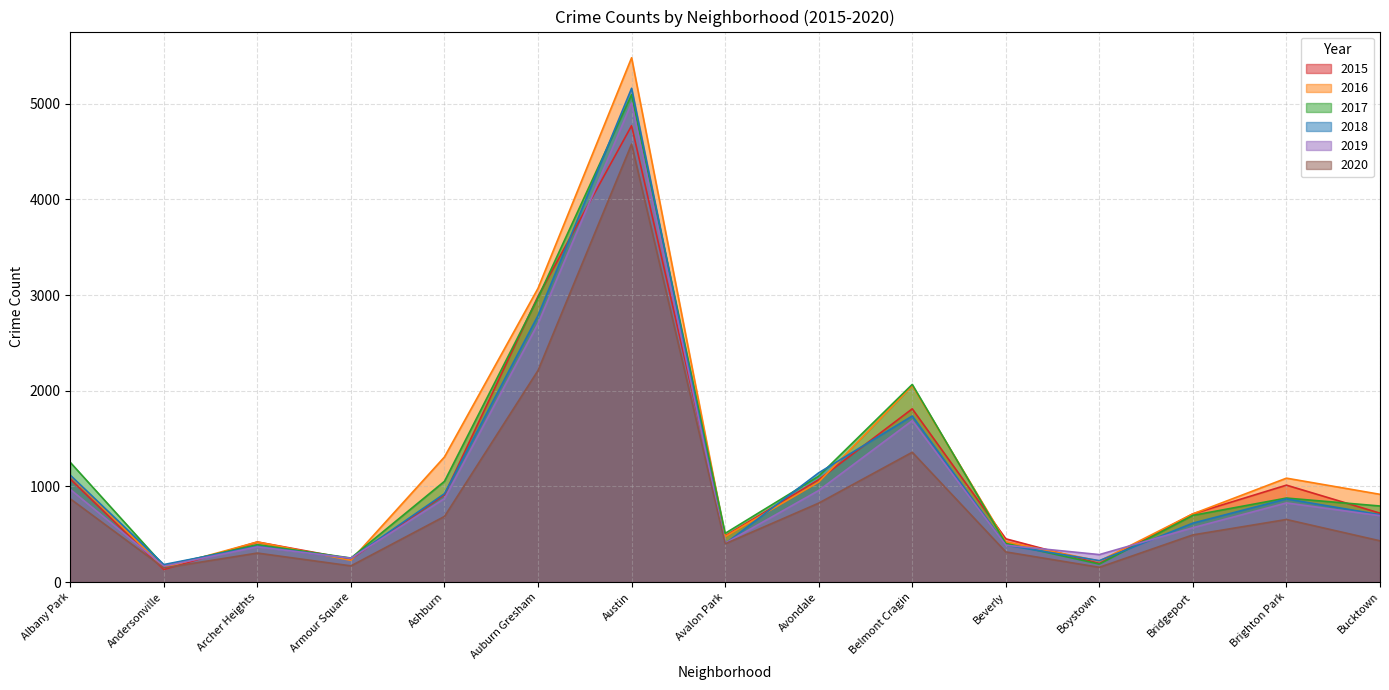

At Auburn Gresham, list the series in order from smallest to largest.

2020, 2019, 2018, 2017, 2015, 2016